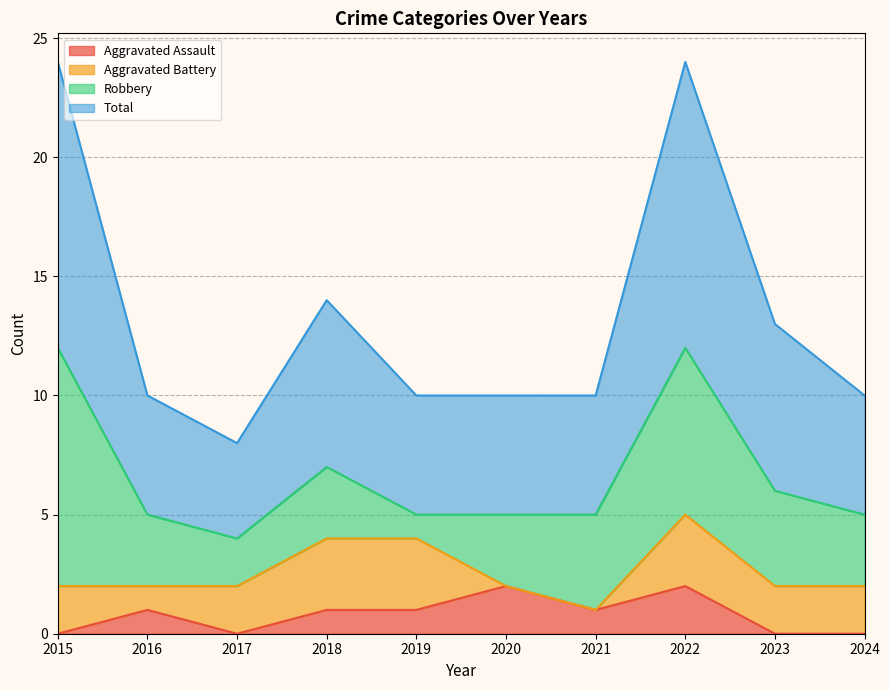

What is the maximum value for Total?

24